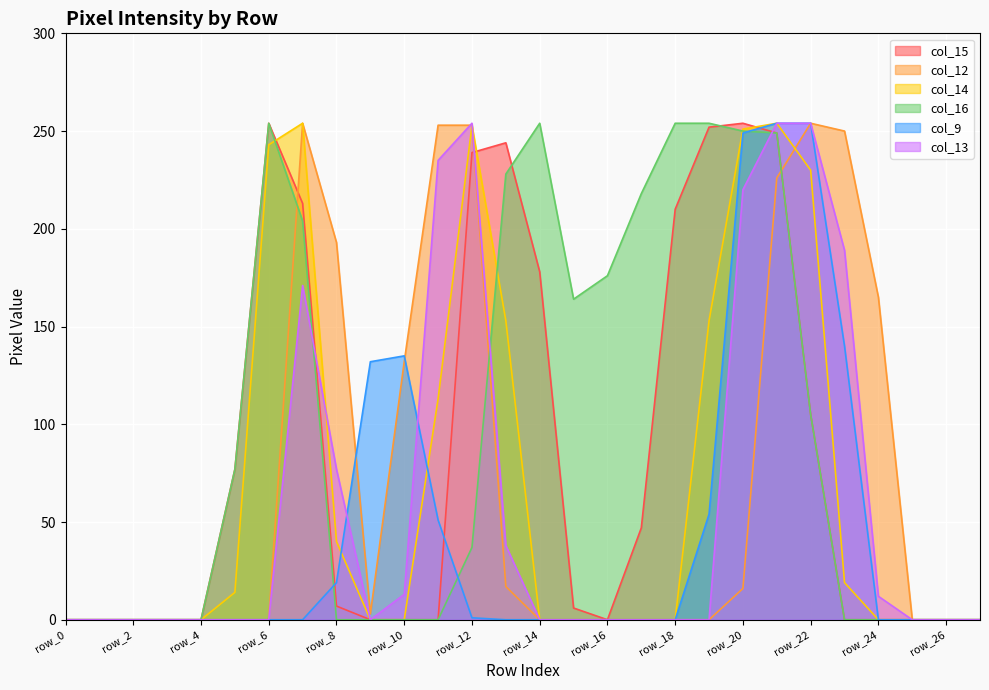

True or false: col_15 and col_14 cross at least once.

True